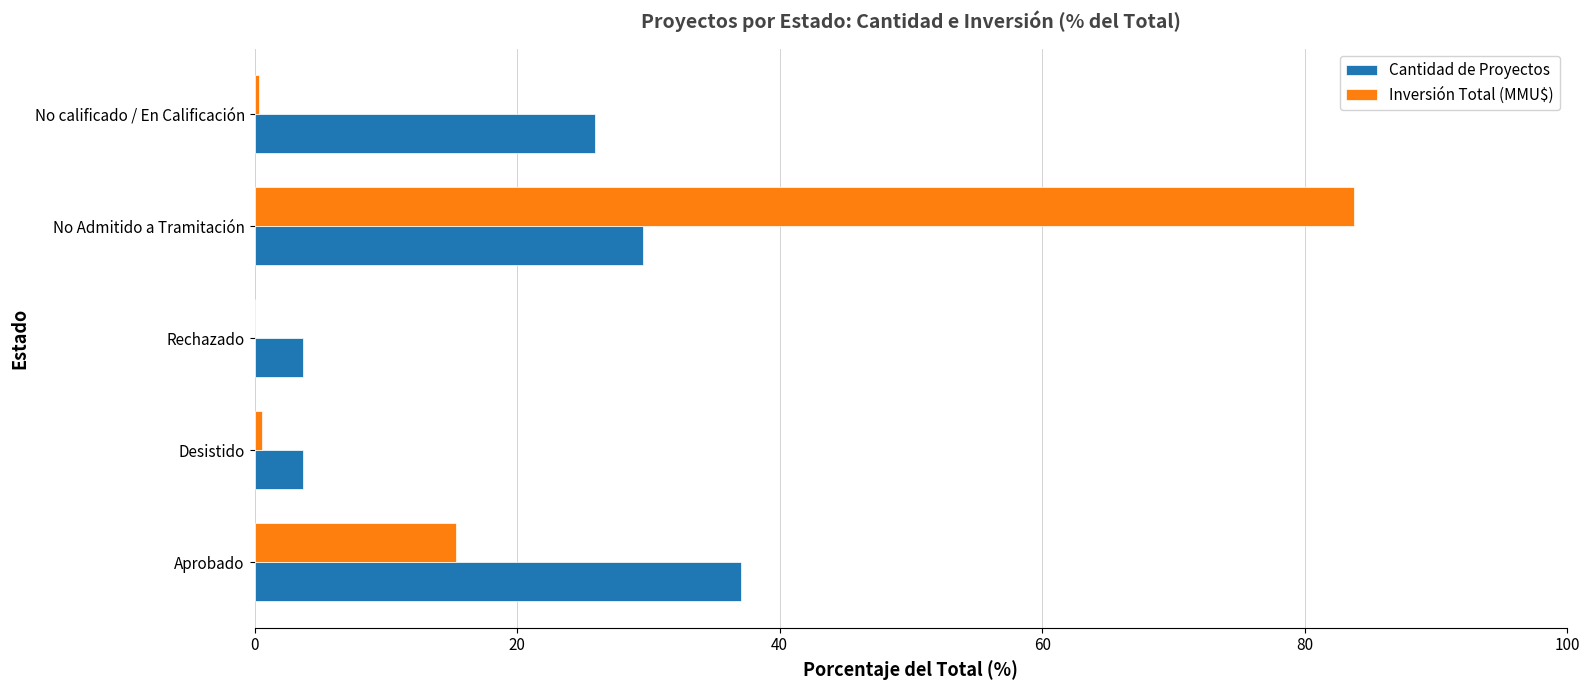

What are all the series names shown in the legend?

Cantidad de Proyectos, Inversión Total (MMU$)